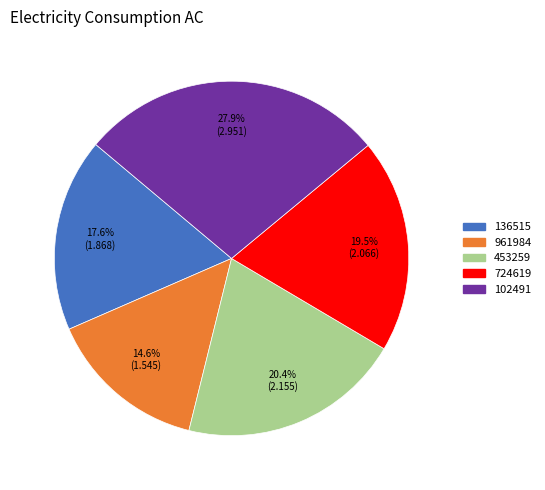

To the nearest percent, what portion does 961984 represent?

15%